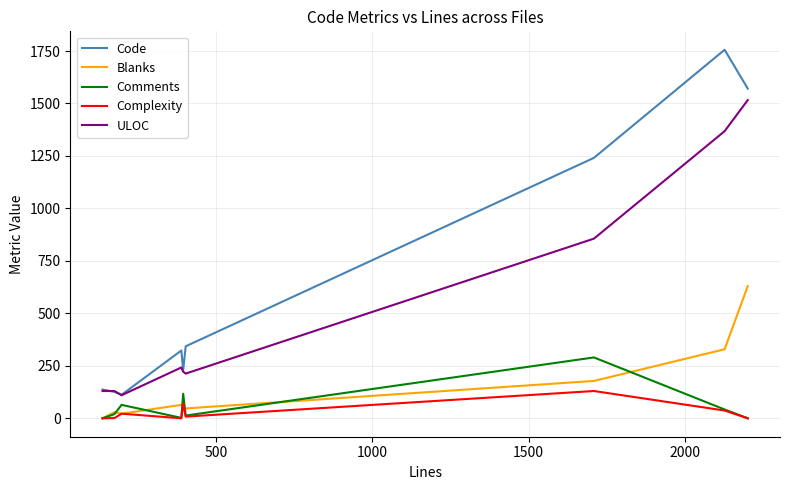

True or false: ULOC and Complexity cross at least once.

False